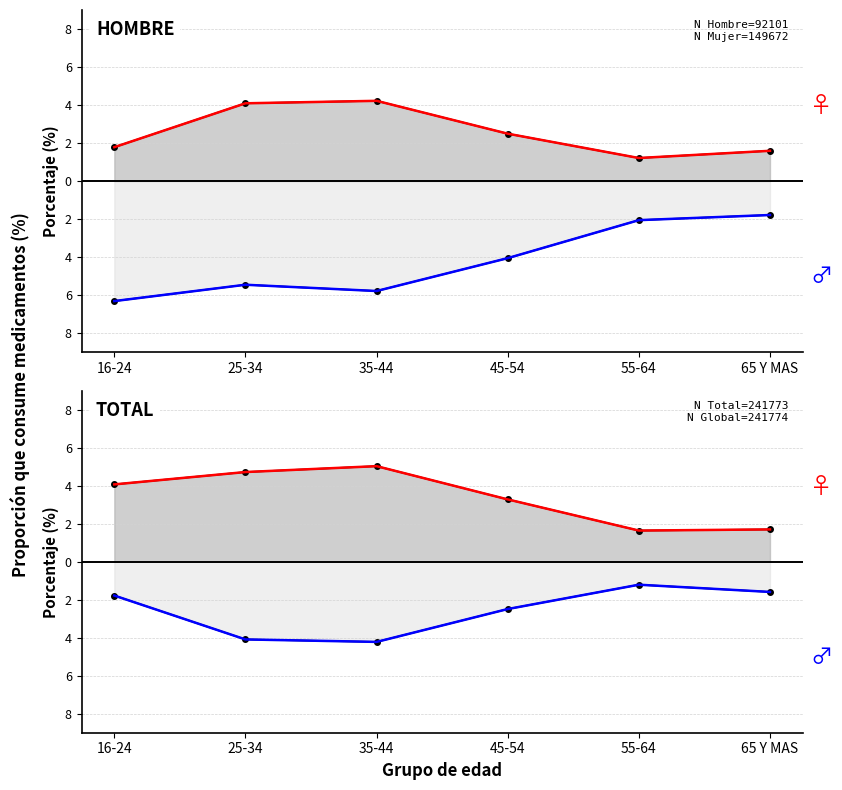

True or false: Sí (Hombre - smoothed) and Sí (Total - smoothed) cross at least once.

False